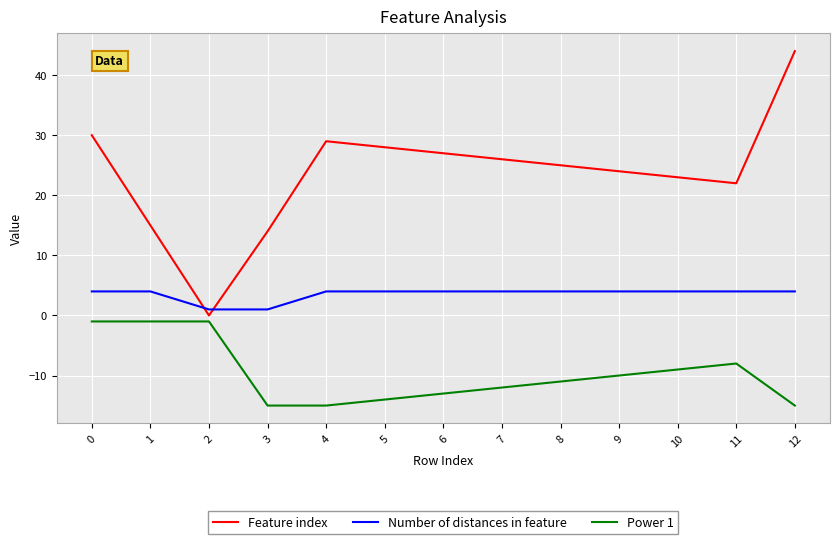

How many times do Number of distances in feature and Feature index cross each other?

2